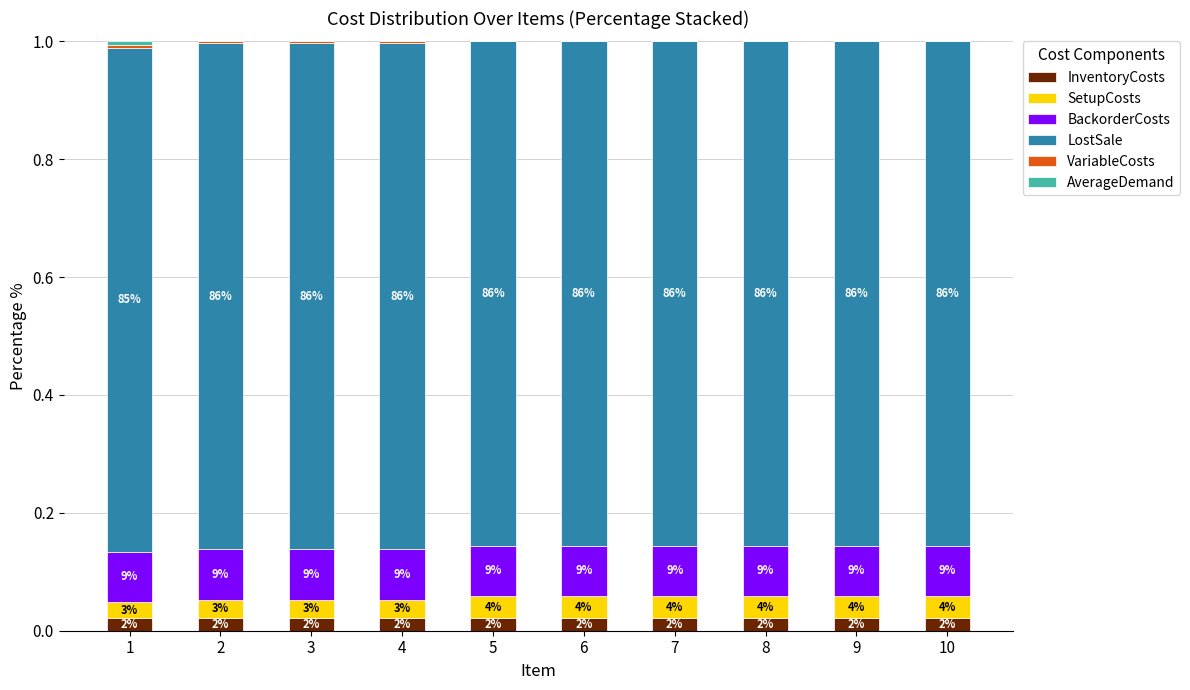

Are the bars horizontal?

No